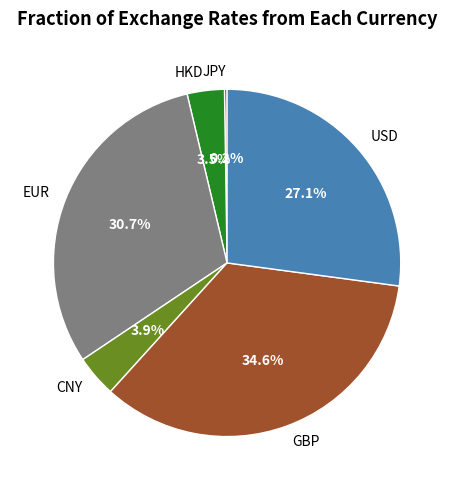

To the nearest percent, what is the average slice percentage?

17%